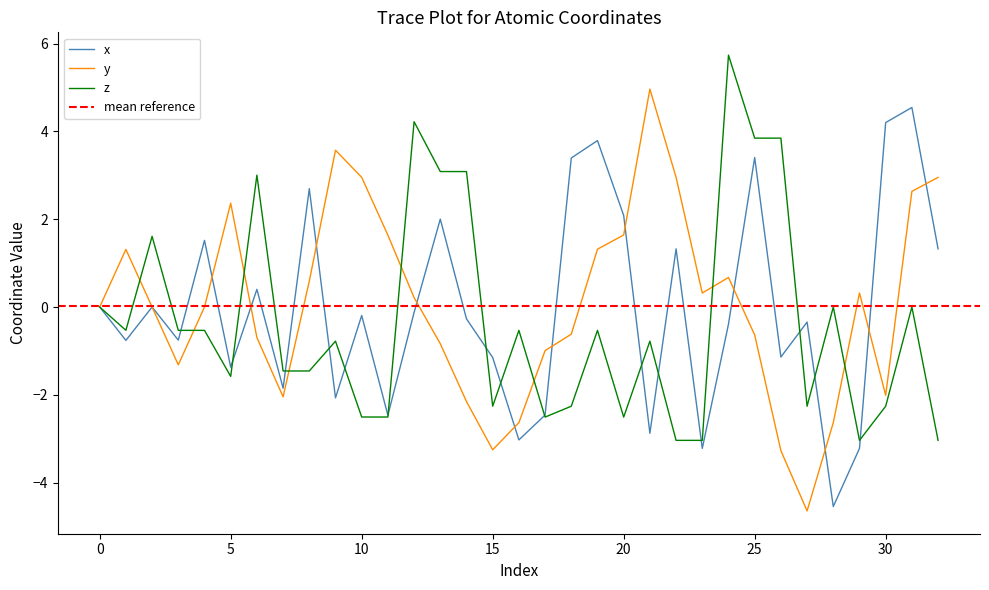

Reading left to right, what are all the values shown in this chart?

x: 0.0	-0.8	-0.0	-0.8	1.5	-1.4	0.4	-1.9	2.7	-2.1	-0.2	-2.5	-0.1	2.0	-0.3	-1.2	-3.0	-2.5	3.4	3.8	2.1	-2.9	1.3	-3.2	-0.4	3.4	-1.1	-0.3	-4.5	-3.2	4.2	4.5	1.3
y: 0.0	1.3	-0.0	-1.3	0.0	2.4	-0.7	-2.0	0.6	3.6	3.0	1.6	0.2	-0.8	-2.2	-3.3	-2.6	-1.0	-0.6	1.3	1.6	5.0	3.0	0.3	0.7	-0.6	-3.3	-4.6	-2.6	0.3	-2.0	2.6	3.0
z: 0.0	-0.5	1.6	-0.5	-0.5	-1.6	3.0	-1.5	-1.5	-0.8	-2.5	-2.5	4.2	3.1	3.1	-2.3	-0.5	-2.5	-2.3	-0.5	-2.5	-0.8	-3.0	-3.0	5.7	3.8	3.8	-2.3	-0.0	-3.0	-2.3	0.0	-3.0